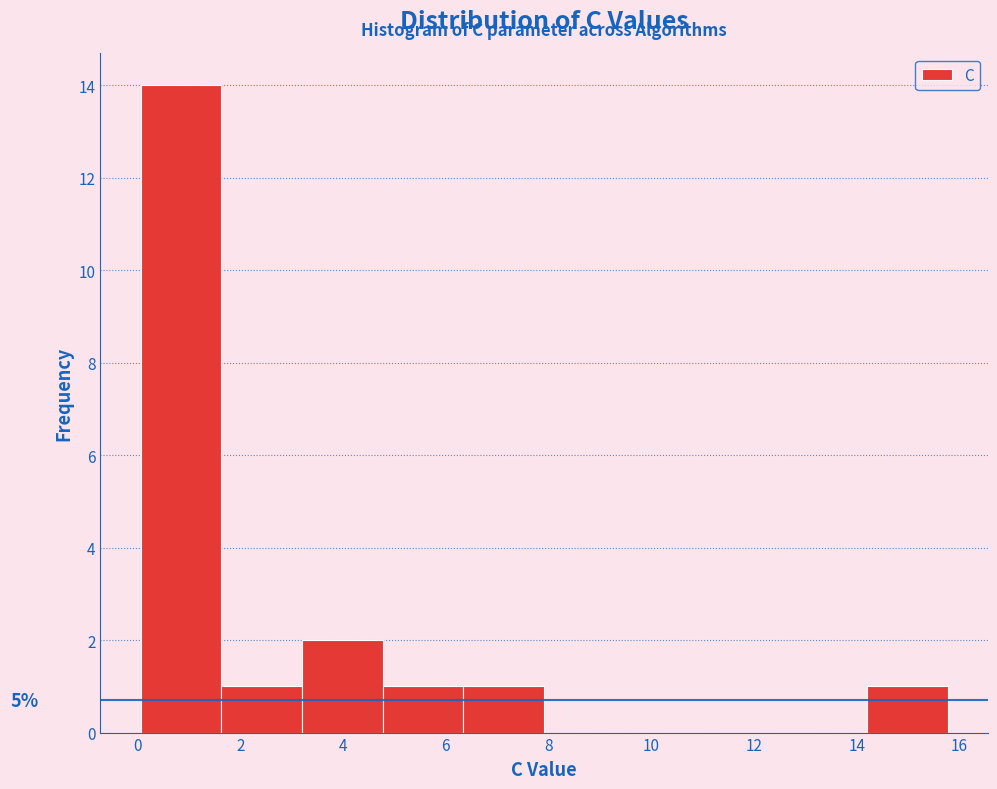

Which range on the x-axis has the tallest bar?

0.0 to 1.6